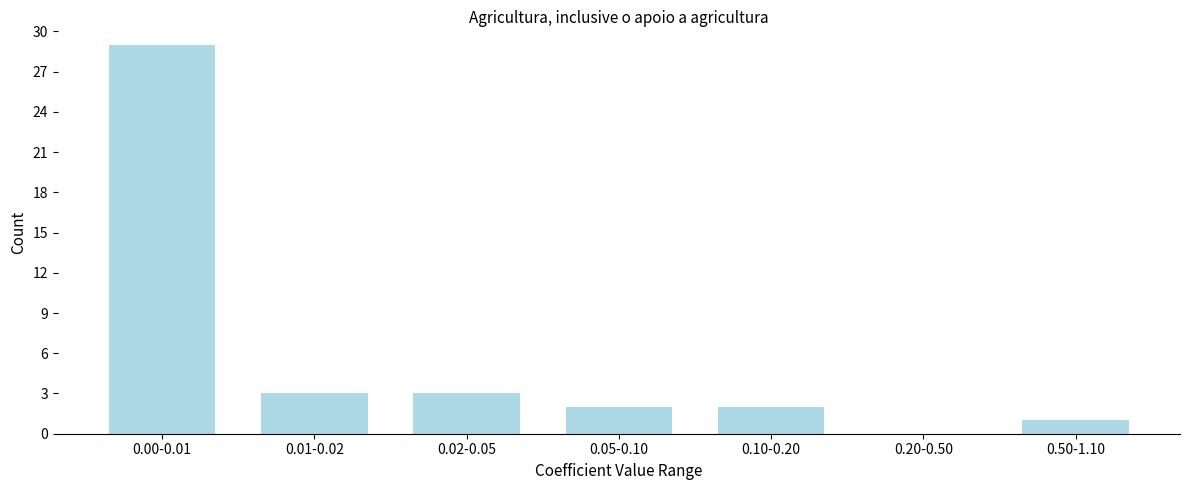

Reading left to right, list all the values displayed in this chart.

0.00-0.01=29	0.01-0.02=3	0.02-0.05=3	0.05-0.10=2	0.10-0.20=2	0.20-0.50=0	0.50-1.10=1